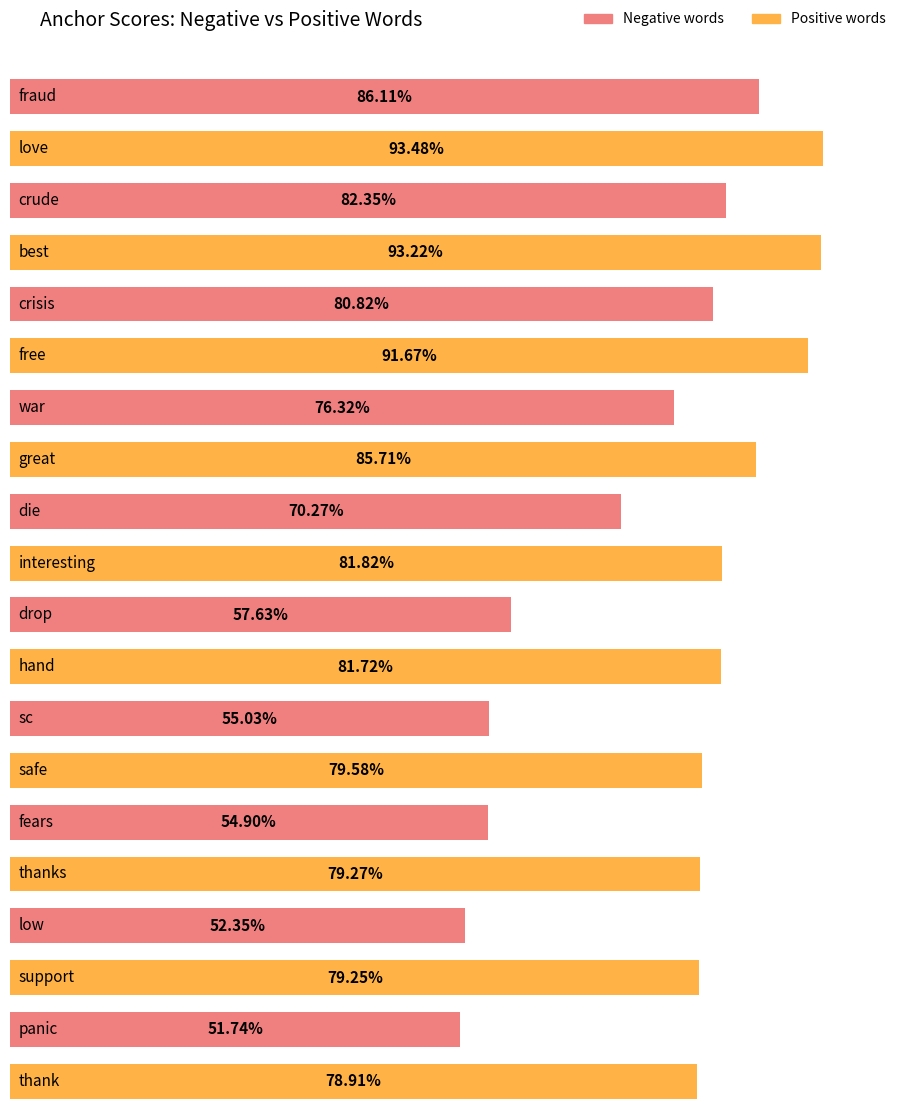

What is the difference between the second highest and minimum values in the Negative words (anchor score) series?

0.3